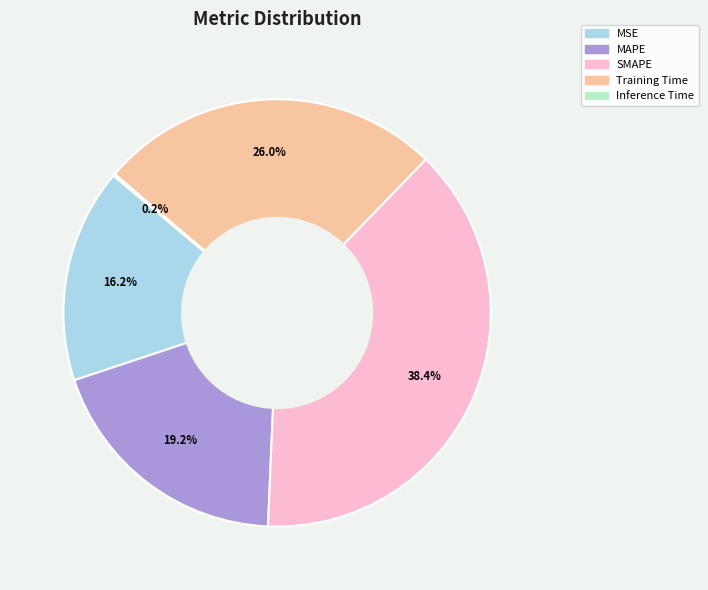

What percentage is NOT represented by SMAPE?

61.6%